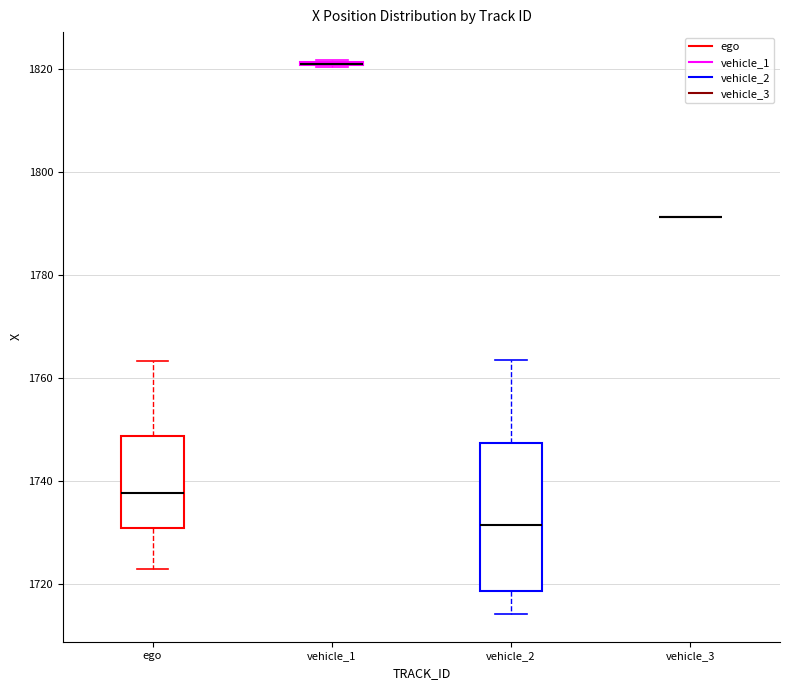

Reading left to right, transcribe this box plot: for each box, give where its median line is, the range the box spans, and where its two whiskers end, as read against the y-axis. The values are not printed on the chart, so give them approximately, as read against the axis.

ego: median 1738, box 1730 to 1748, whiskers 1722 to 1764
vehicle_1: box collapsed to a line at 1820, whiskers 1820 to 1822
vehicle_2: median 1732, box 1718 to 1748, whiskers 1714 to 1764
vehicle_3: box collapsed to a line at 1792, whiskers 1792 to 1792